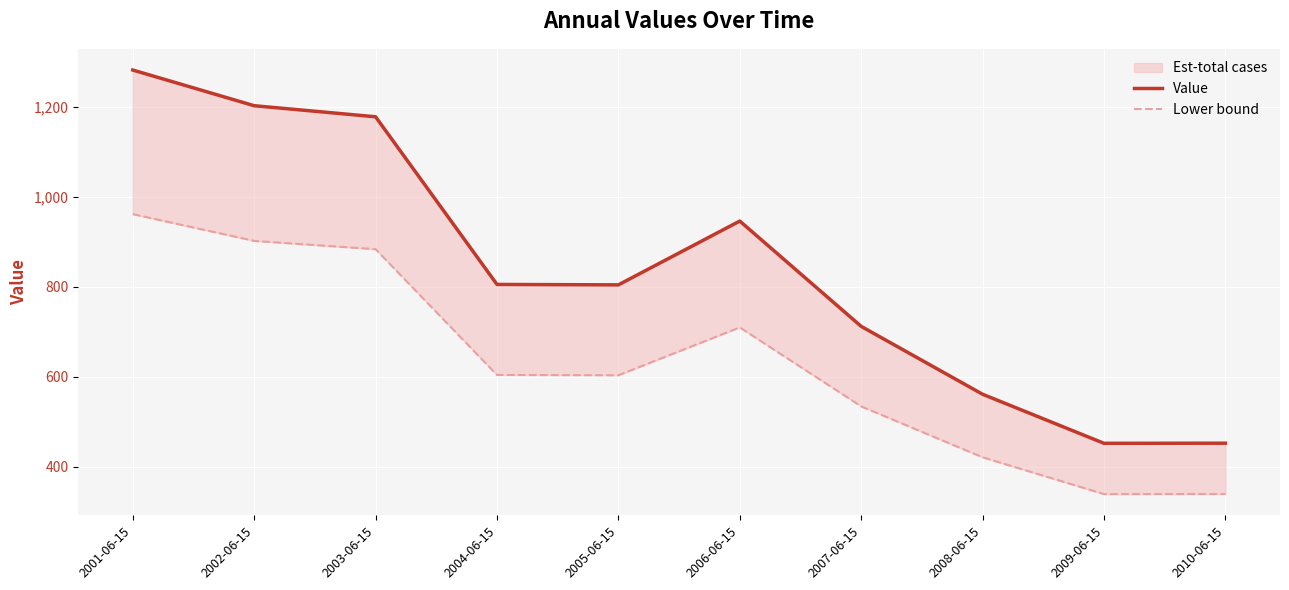

What is the average value of the Lower bound series?

629.8